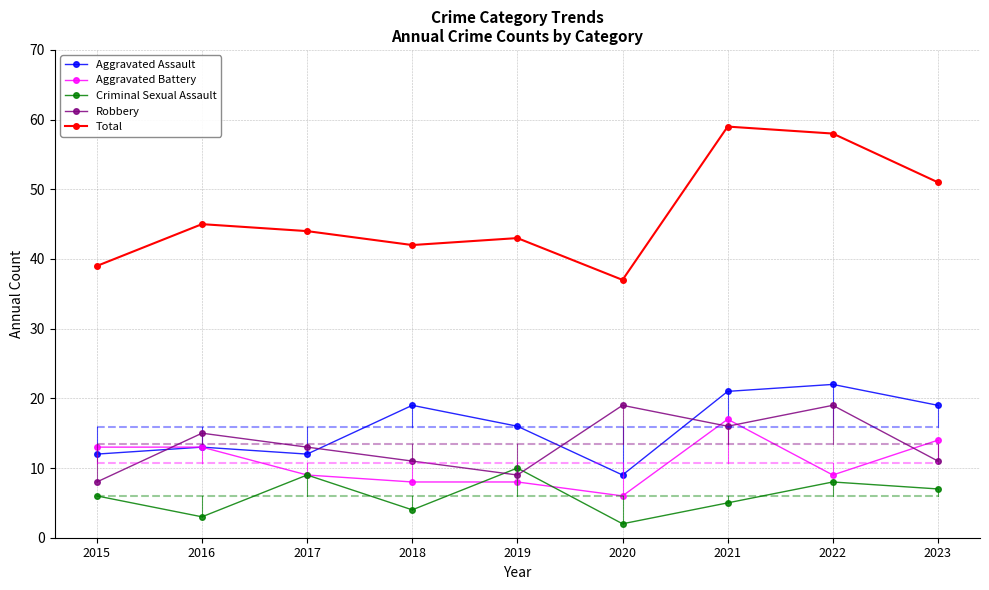

Which has a higher value, 2020 or 2018?

2018